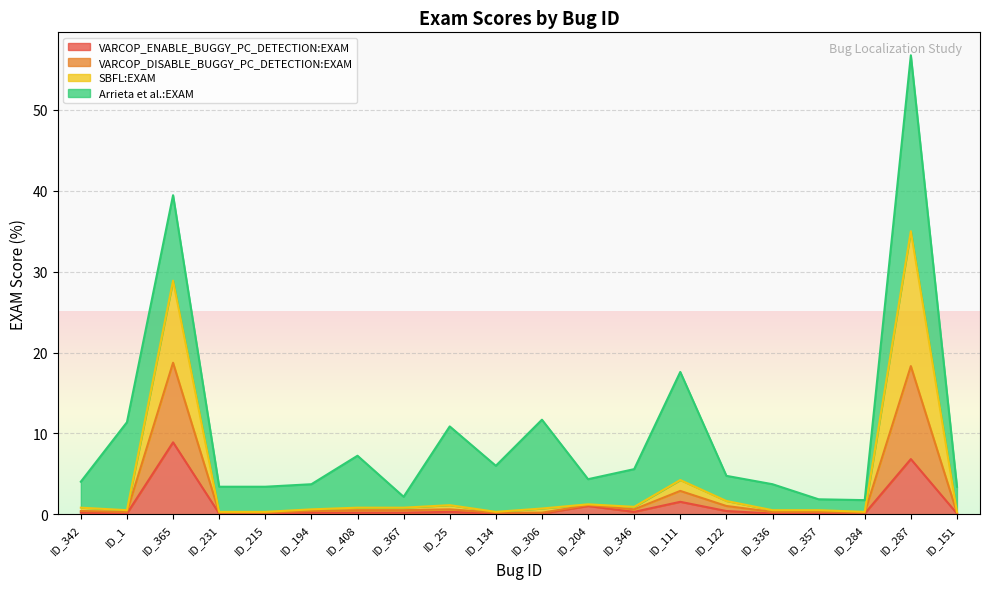

At which category is the sum across all series the highest?

ID_287